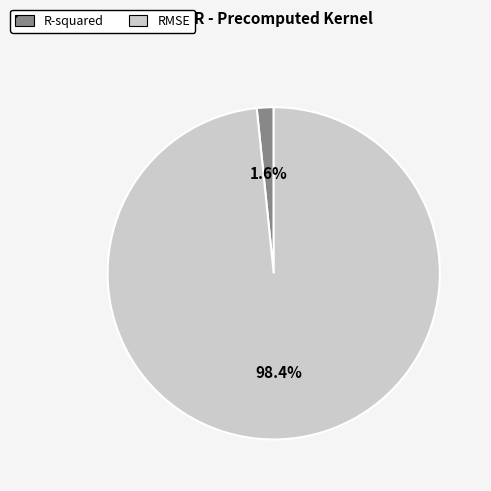

What is the smallest slice in the pie chart?

R-squared